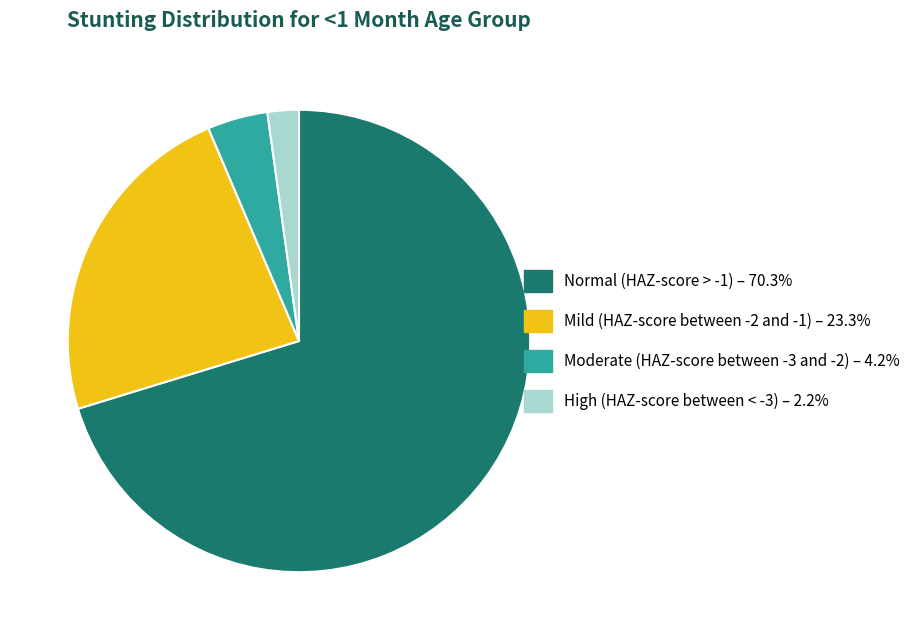

The Moderate (HAZ-score between -3 and -2) slice represents 4% of the pie. True or false?

True